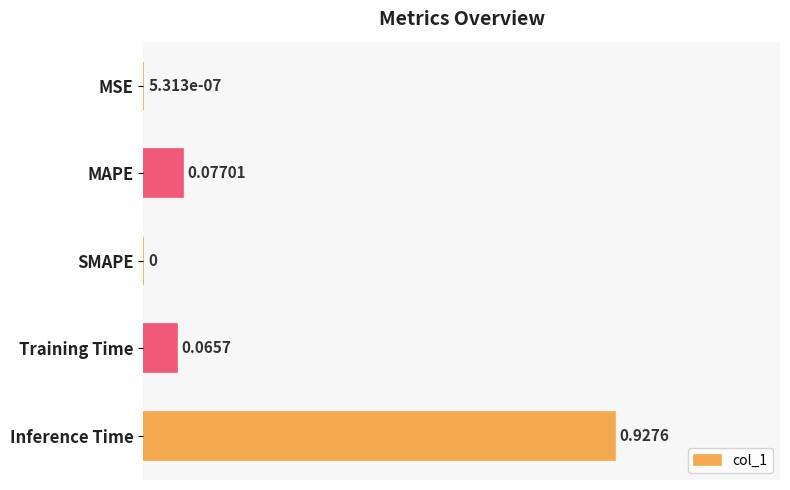

Are the bars horizontal?

Yes